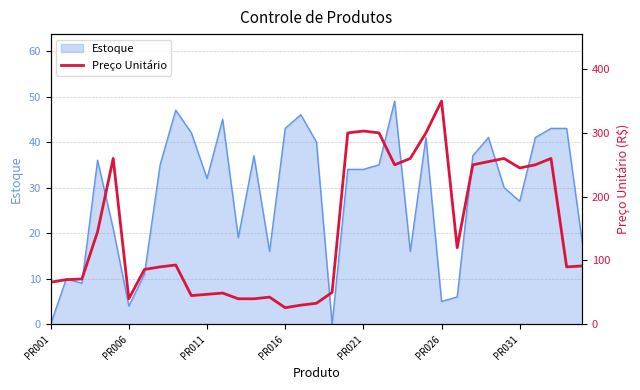

How many interior local peaks (higher than both neighbors) does the data have?

8